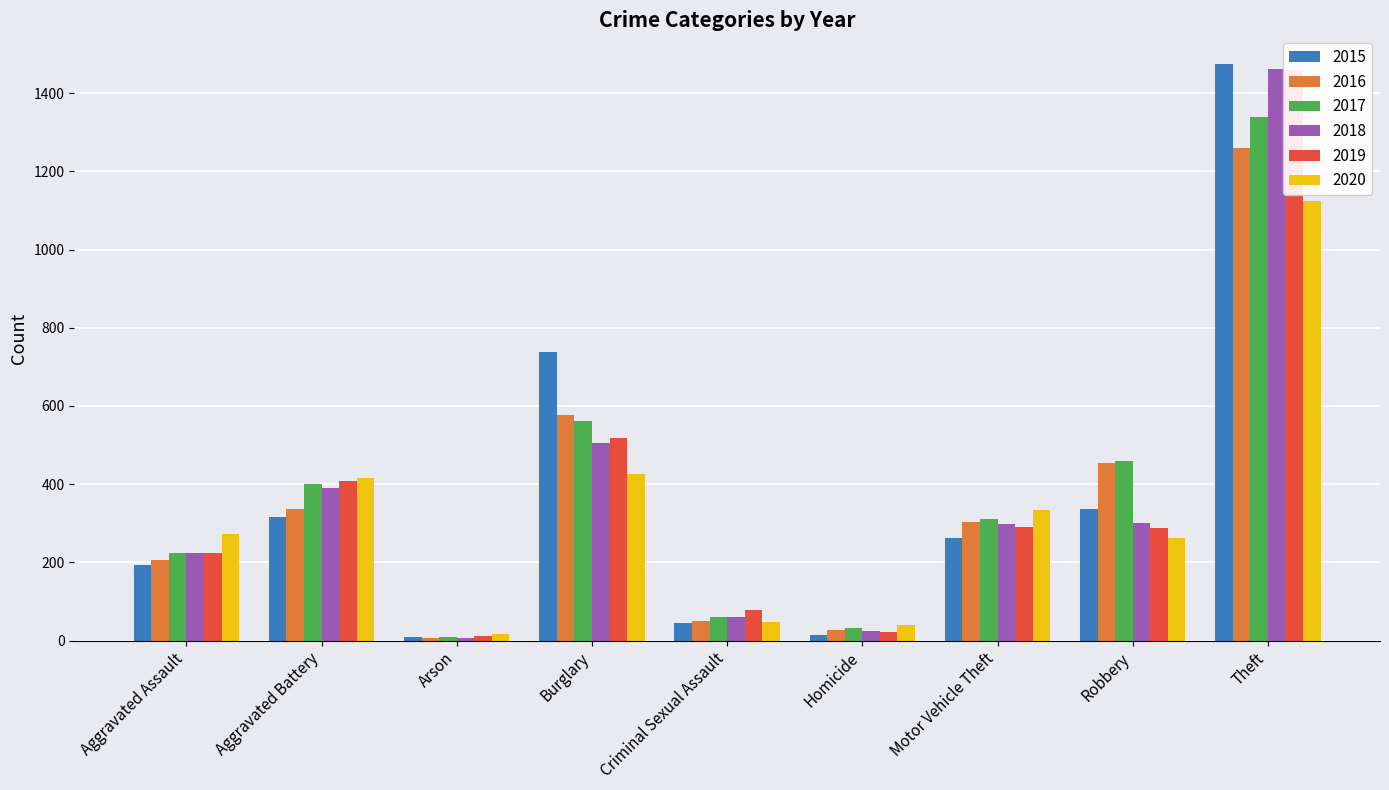

Read the 2019 value at Aggravated Assault, to the nearest 10.

220